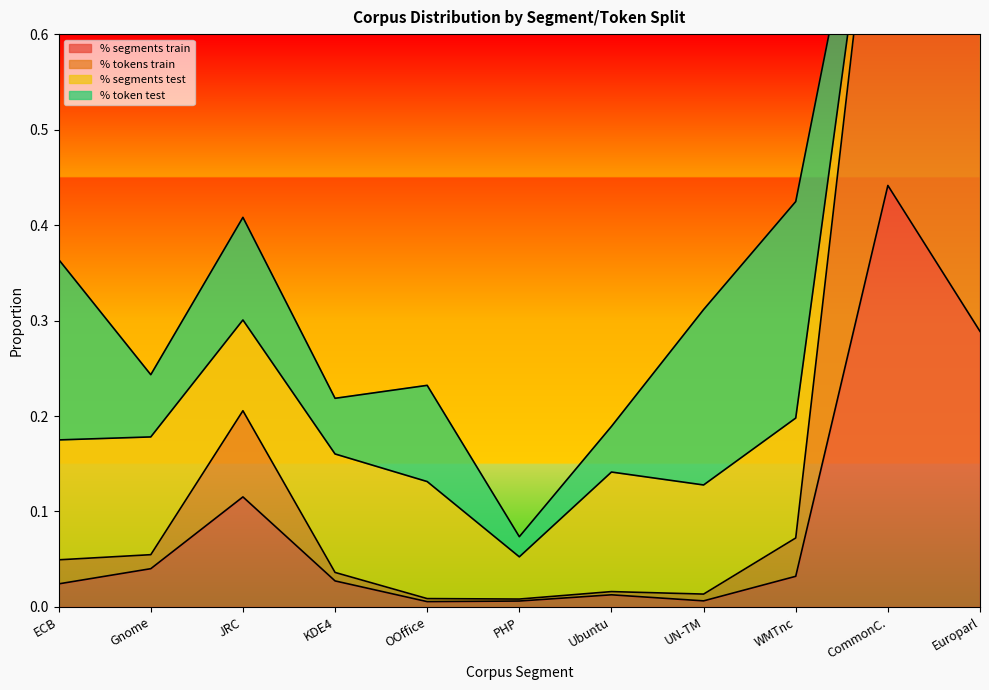

True or false: % segments train has a value of 0.0 at JRC.

False